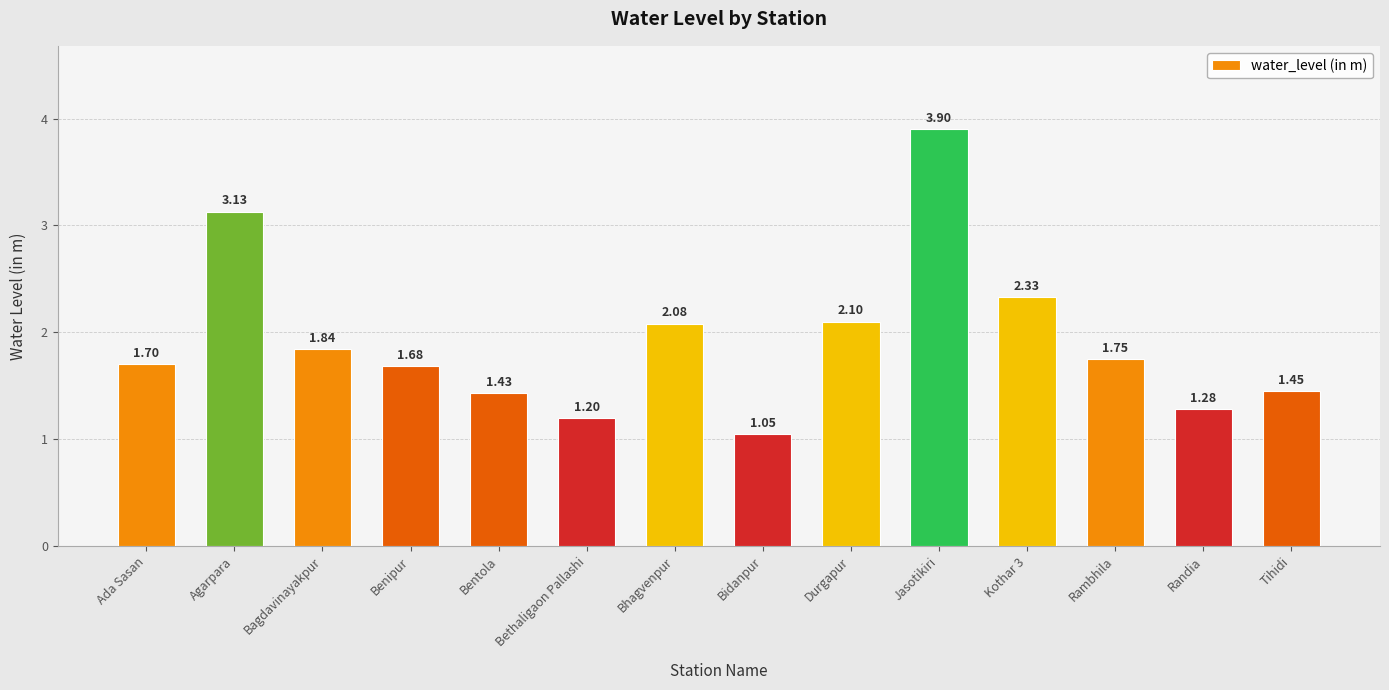

Where is the data nearest to the value 2?

Bhagvenpur